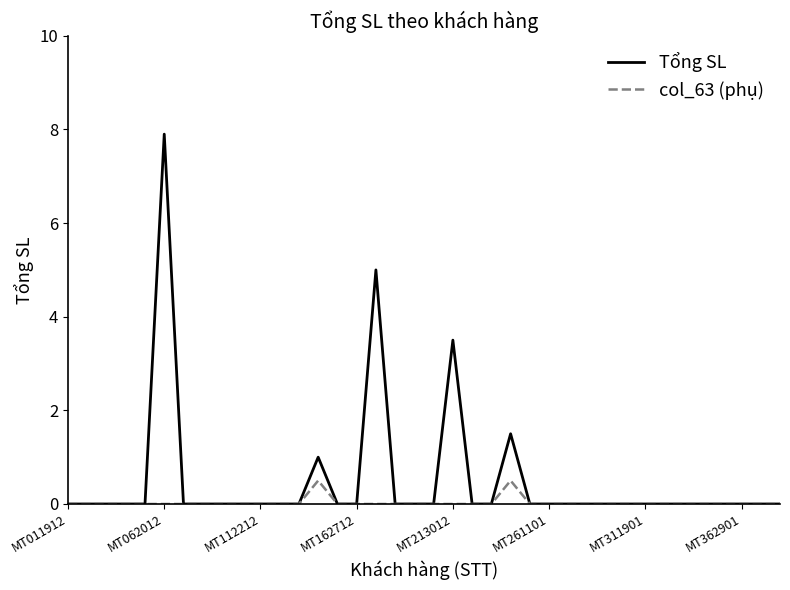

Count the number of data series in this chart.

2